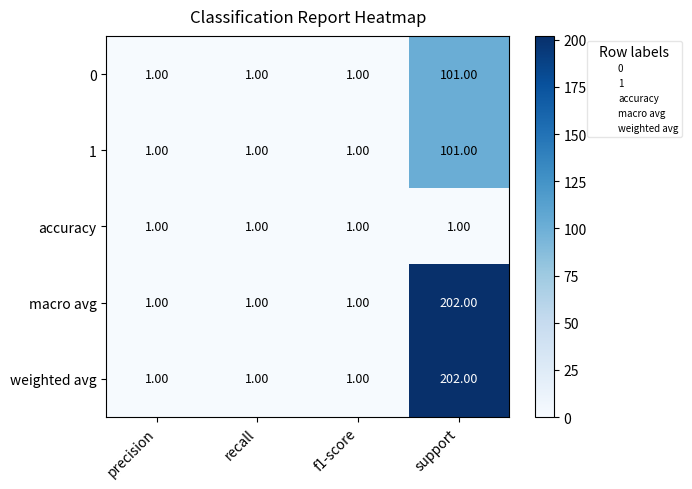

What is the sum of all macro avg values?

205